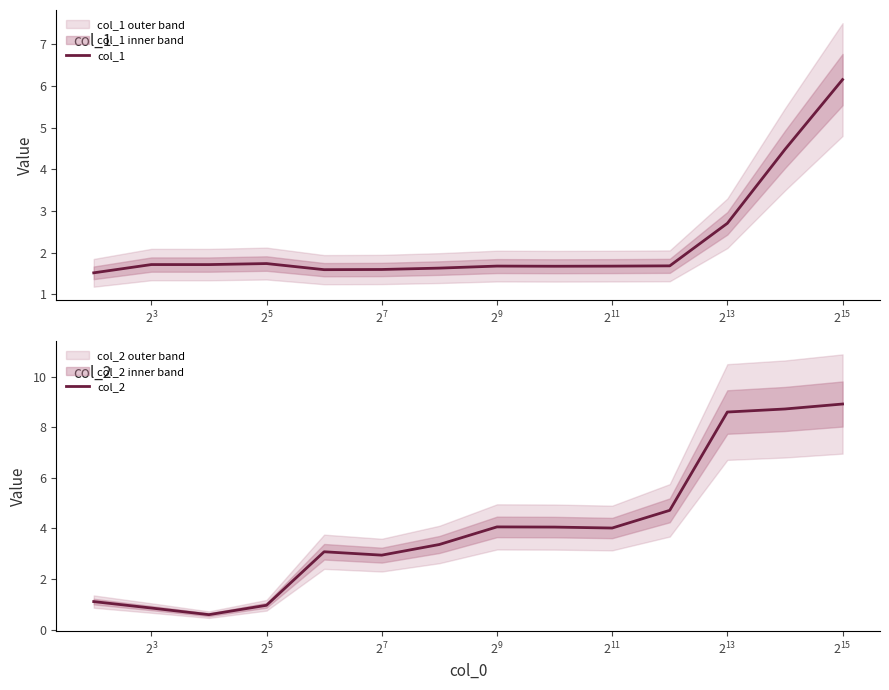

Reading right to left, what are all the values shown in this chart?

col_1: 6.1	4.5	2.7	1.7	1.7	1.7	1.7	1.6	1.6	1.6	1.7	1.7	1.7	1.5
col_2: 8.9	8.7	8.6	4.7	4.0	4.1	4.1	3.4	2.9	3.1	1.0	0.6	0.9	1.1